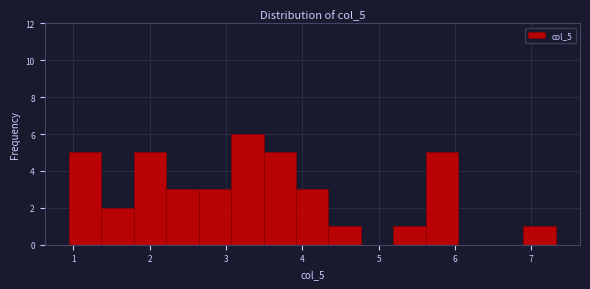

How tall is the bar that spans 6.9 to 7.3 on the x-axis? Neither the bar edges nor the heights are printed on the chart, so give them approximately, as read against the axes.

1